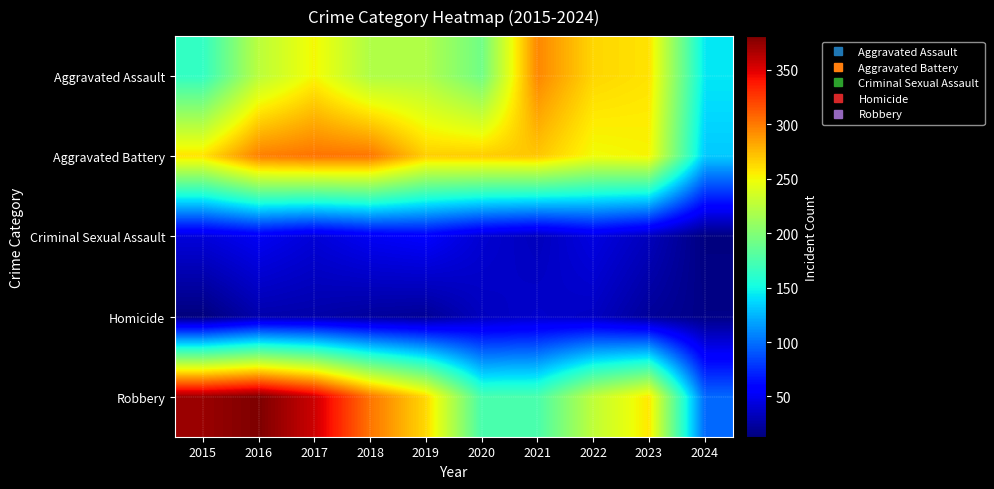

Between 2016 and 2020, which is larger?

2016